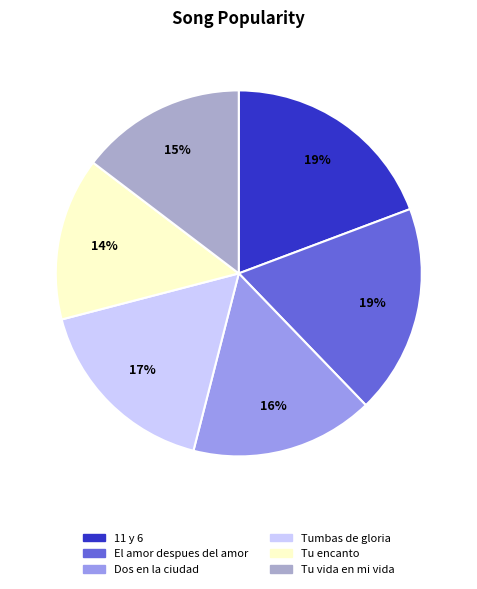

To the nearest percent, what is the difference between the Tu encanto and 11 y 6 slice percentages?

5%